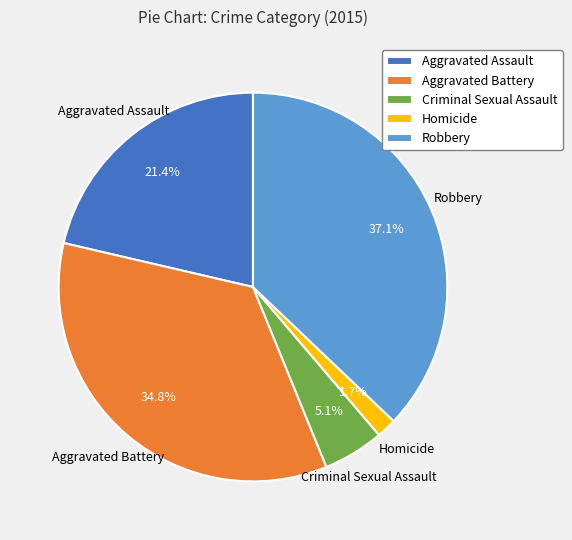

Is it true that Robbery is 37% of the pie?

True